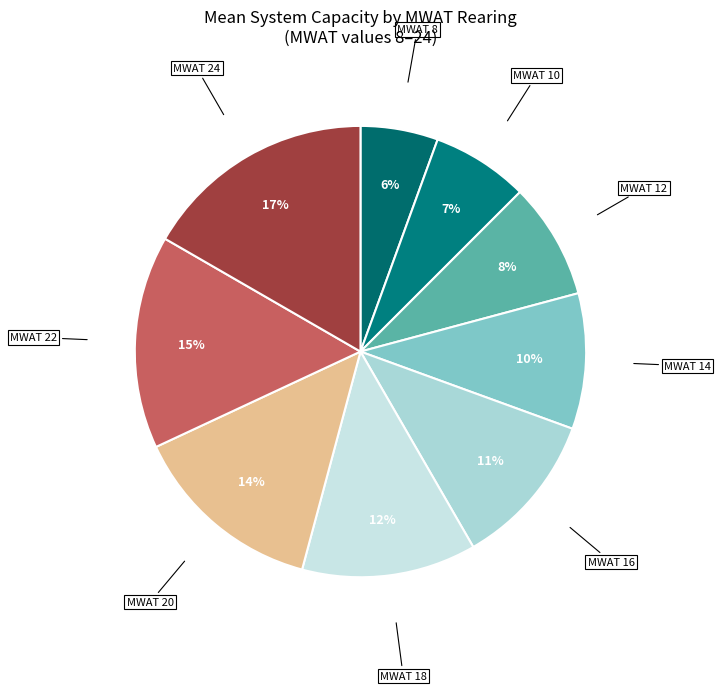

How many segments does this pie chart have?

9